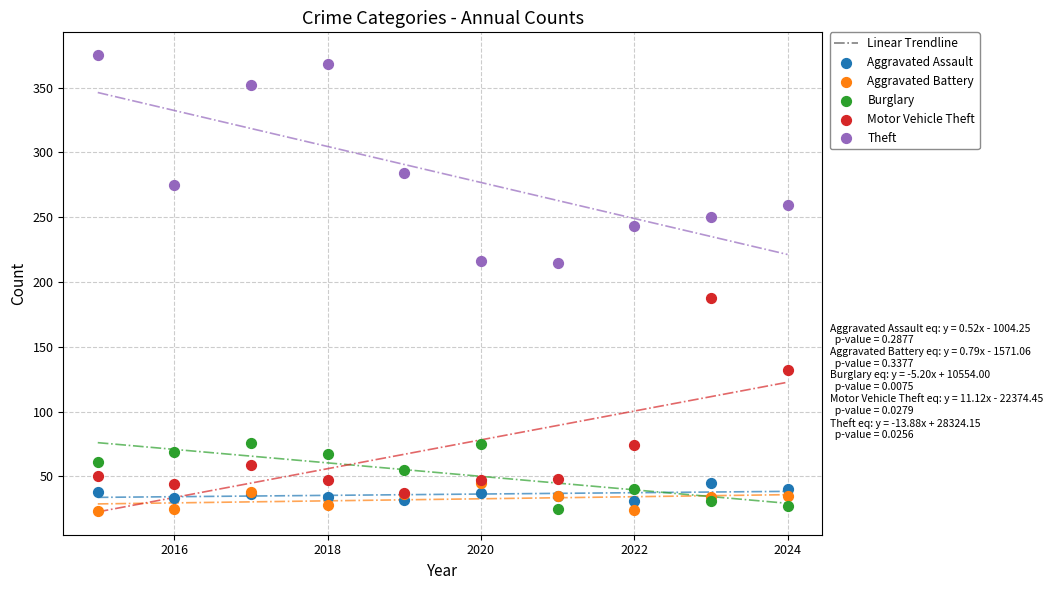

In the Theft series, what Y value is closest to 295?

284